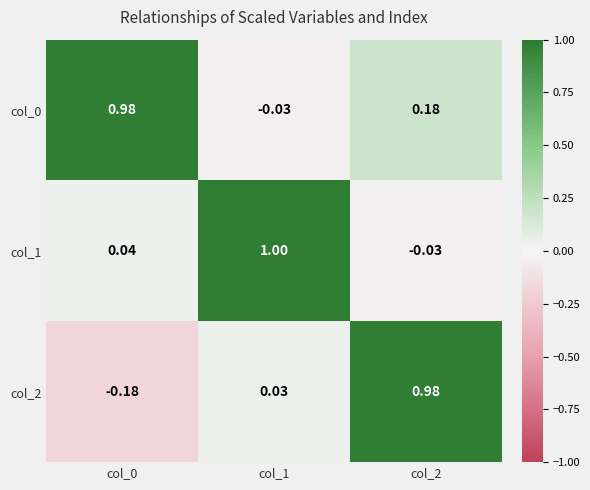

Is the value of col_1 at col_2 greater than the value of col_2 at col_1?

No